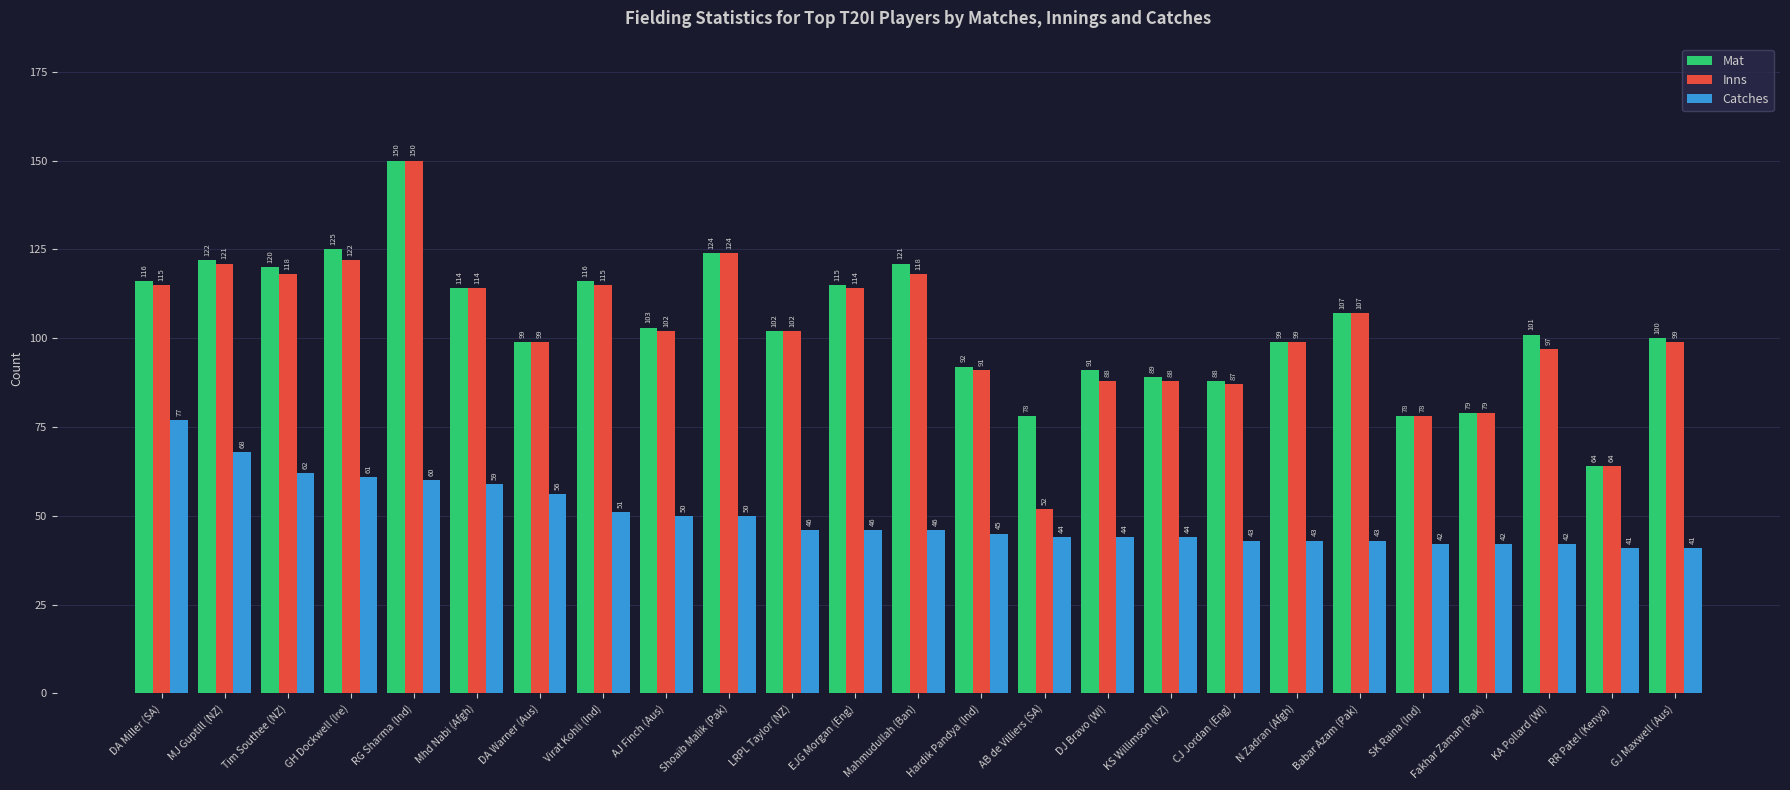

What position from the right is Hardik Pandya (Ind)?

12